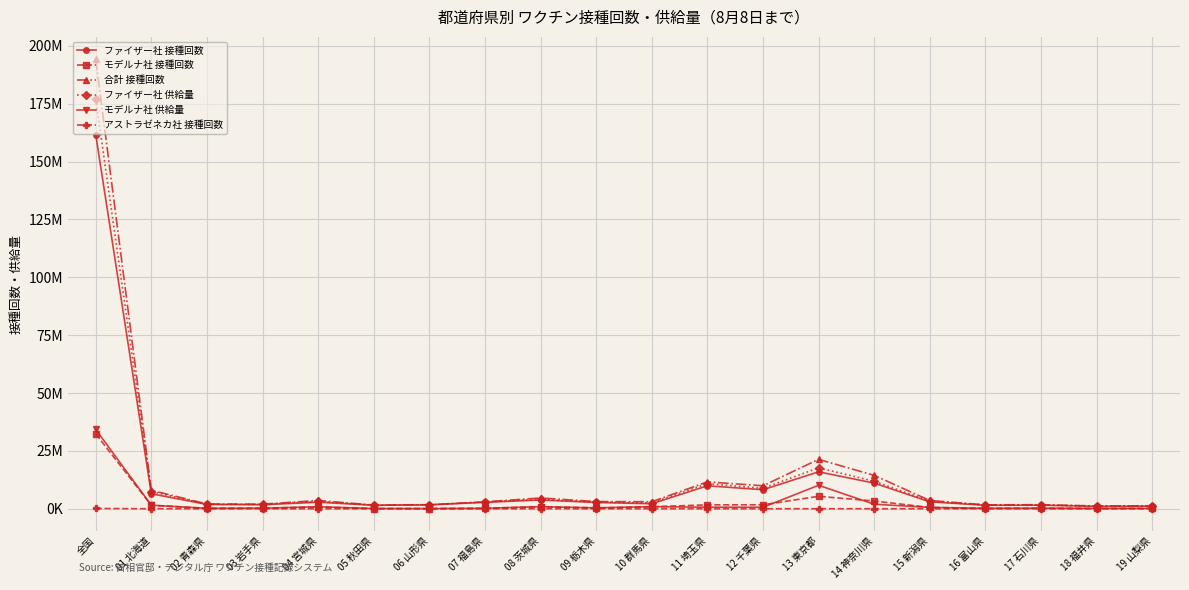

What are all the series names shown in the legend?

ファイザー社 接種回数, モデルナ社 接種回数, 合計 接種回数, ファイザー社 供給量, モデルナ社 供給量, アストラゼネカ社 接種回数